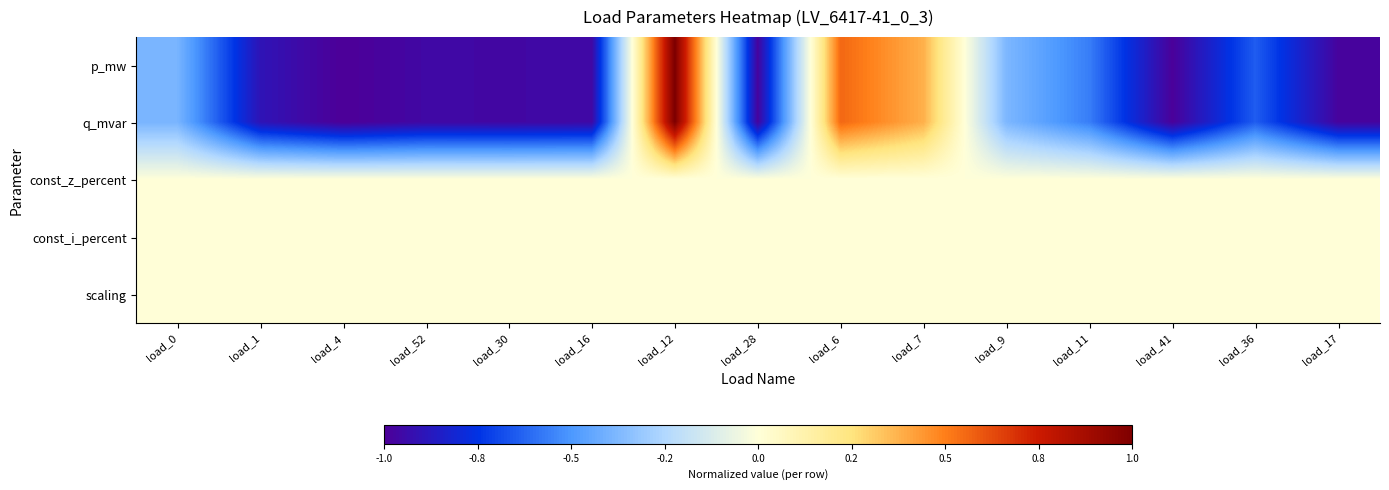

Between load_1 and load_30, which is larger?

load_1